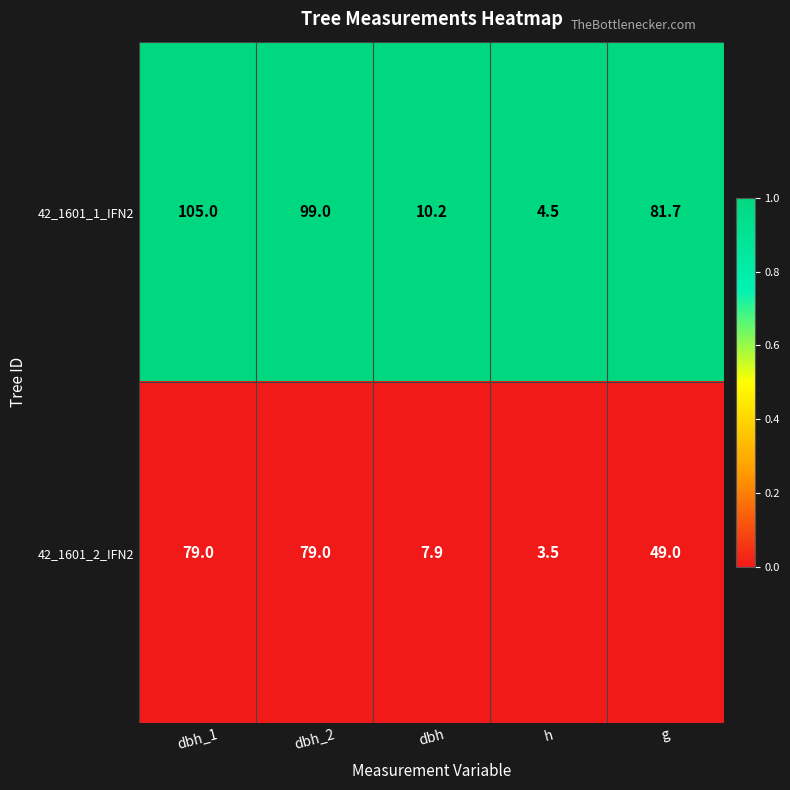

The 42_1601_1_IFN2 series shows 44.0 at dbh_2. True or false?

False